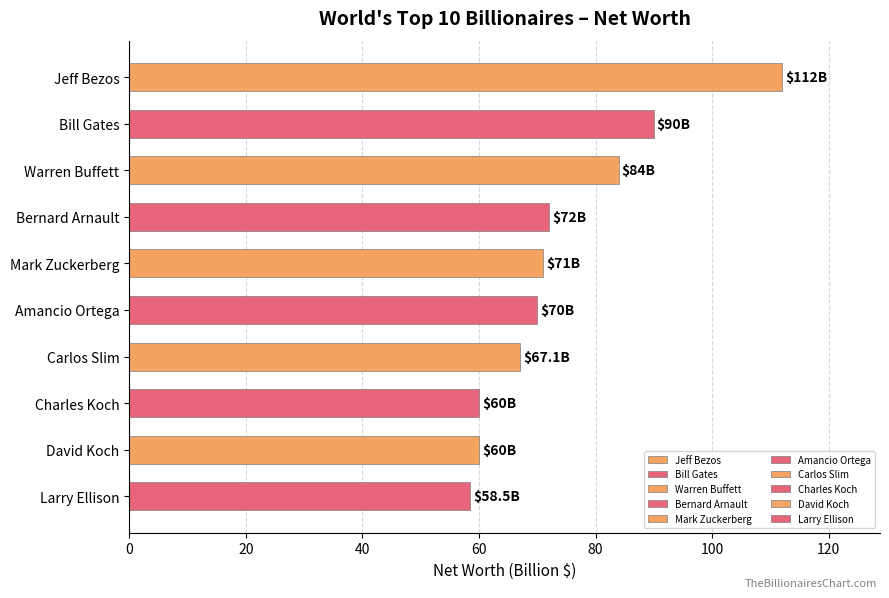

Is it true that the value at Jeff Bezos is 189.4?

False